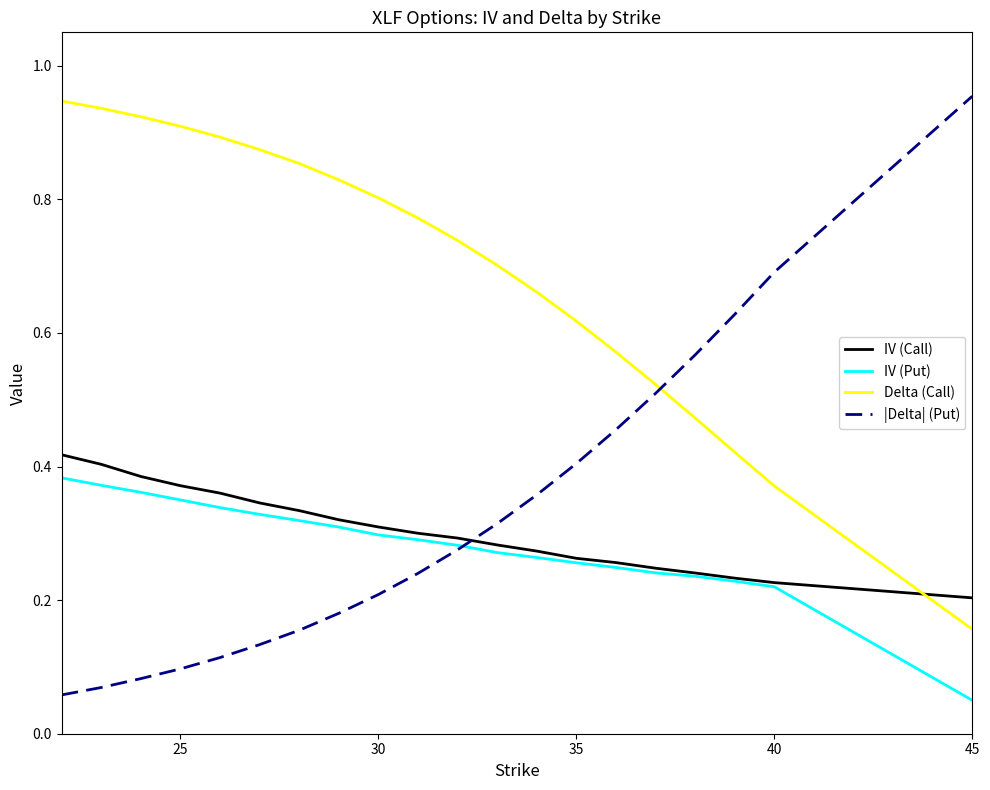

Which series has the widest spread of values?

|Delta| (Put)